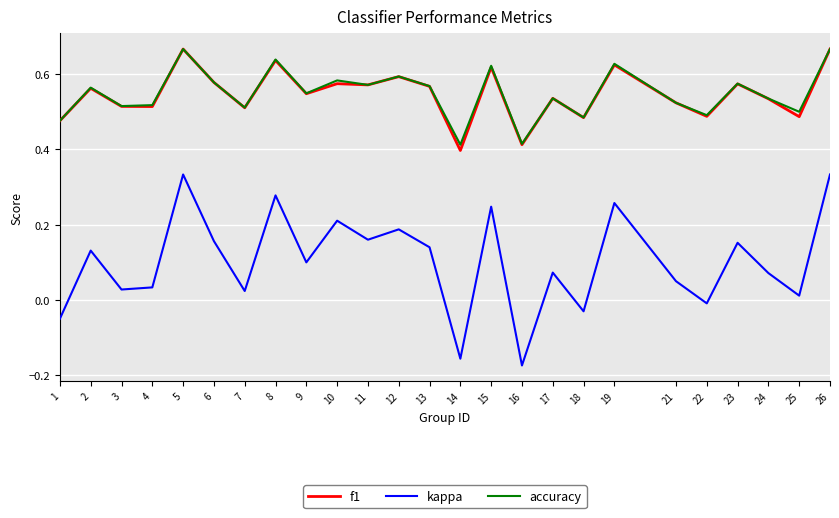

True or false: f1 has more than 2 interior local peaks.

True